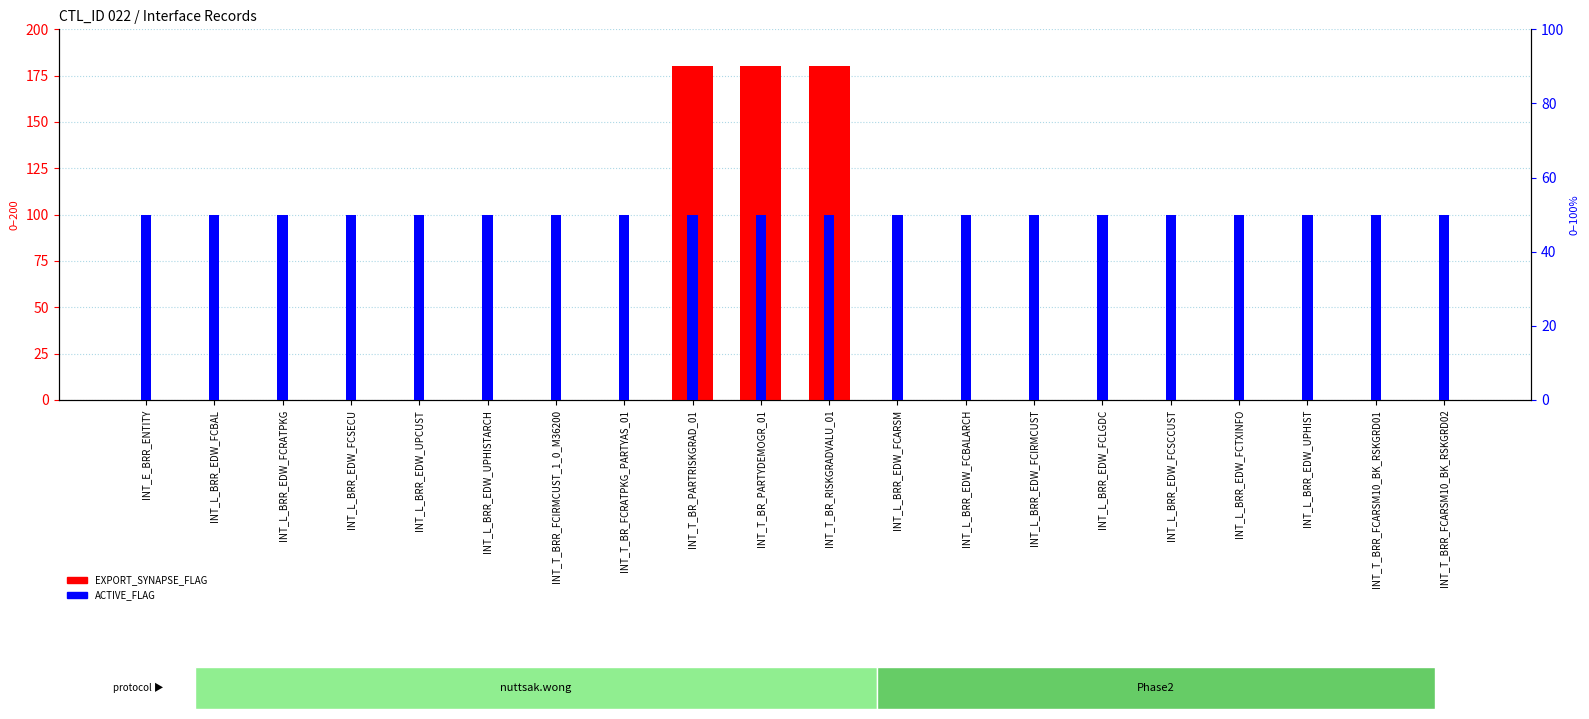

At which label does ACTIVE_FLAG (scaled) reach its peak?

INT_E_BRR_ENTITY